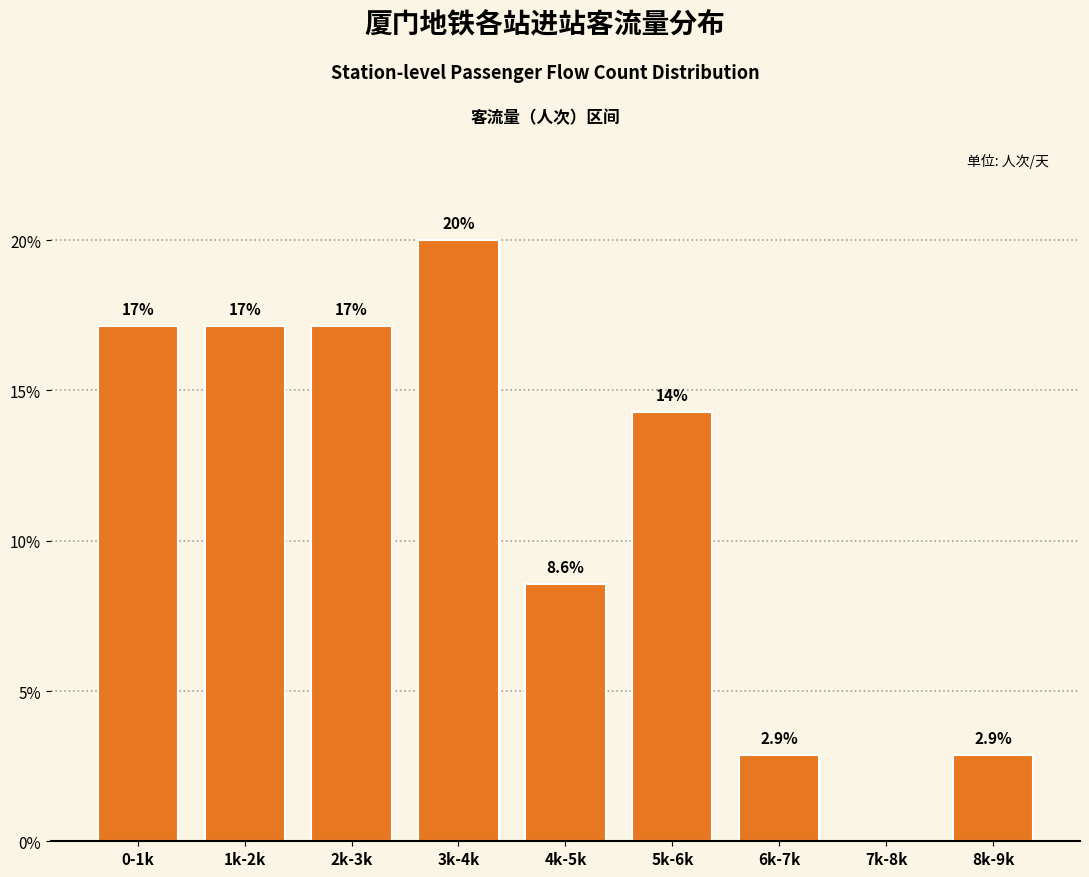

Reading left to right, what are all the values shown in this chart?

0-1k=17.1	1k-2k=17.1	2k-3k=17.1	3k-4k=20.0	4k-5k=8.6	5k-6k=14.3	6k-7k=2.9	7k-8k=0.0	8k-9k=2.9